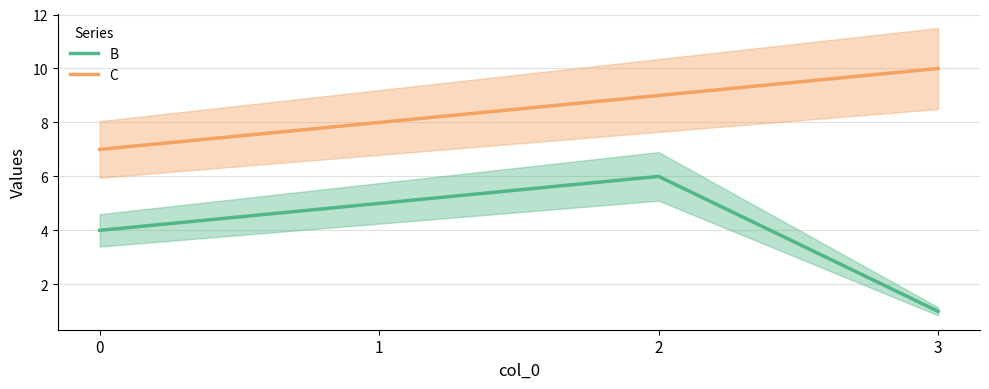

What is the difference between the maximum and second lowest values in the B series?

2